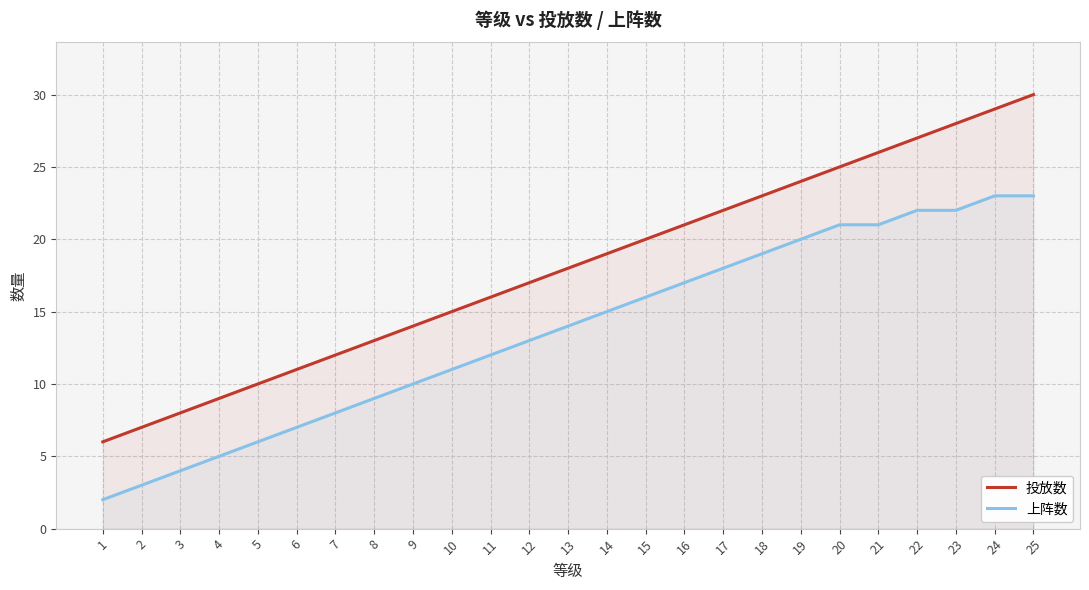

At how many categories does at least one series exceed 12?

18